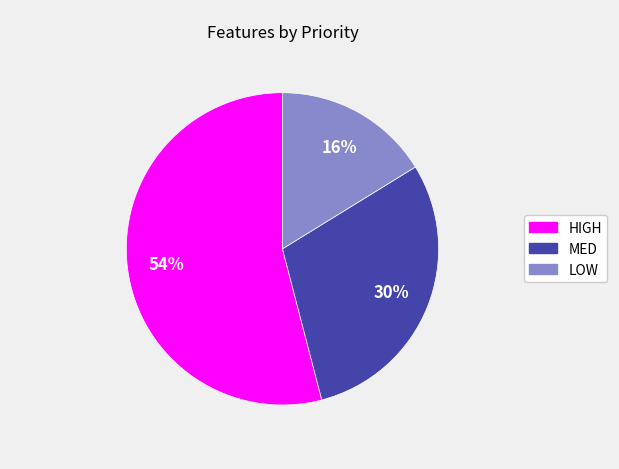

Which category has the biggest portion of the pie?

HIGH